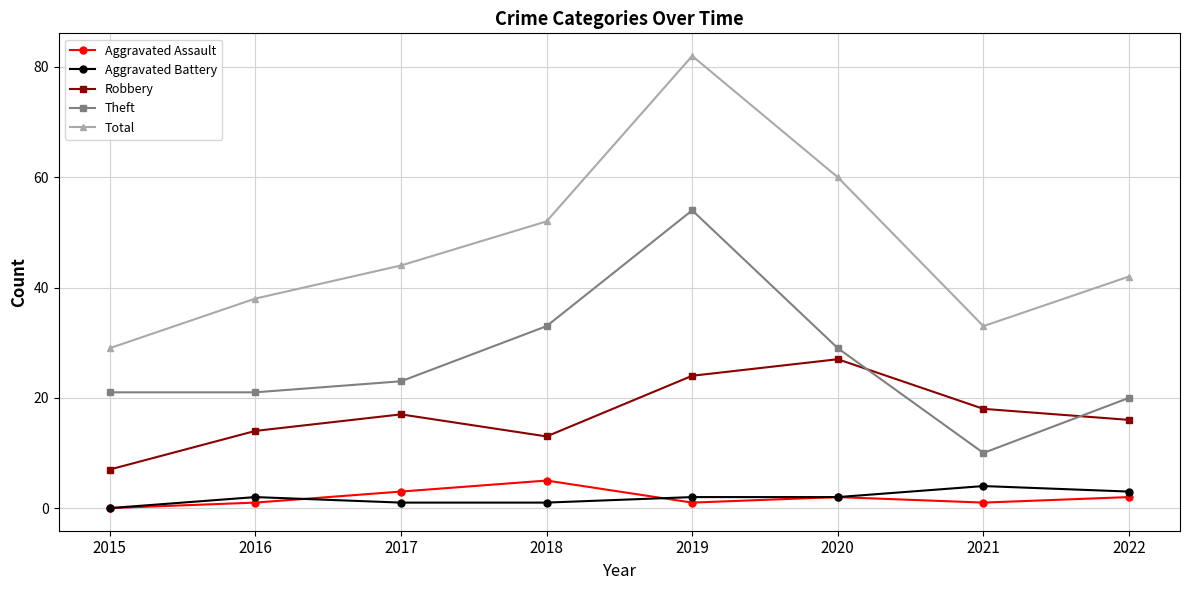

Which series changed the most between 2016 and 2020?

Total